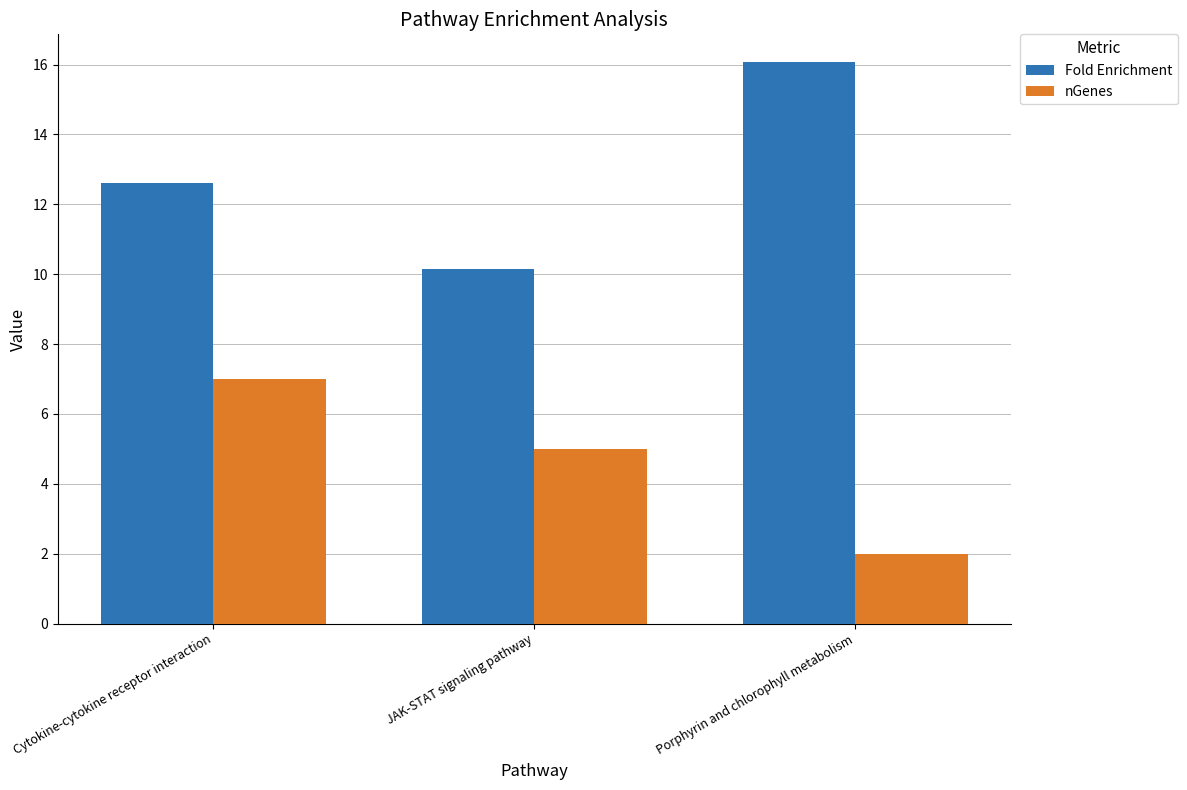

Which series changed the most between JAK-STAT signaling pathway and Porphyrin and chlorophyll metabolism?

Fold Enrichment